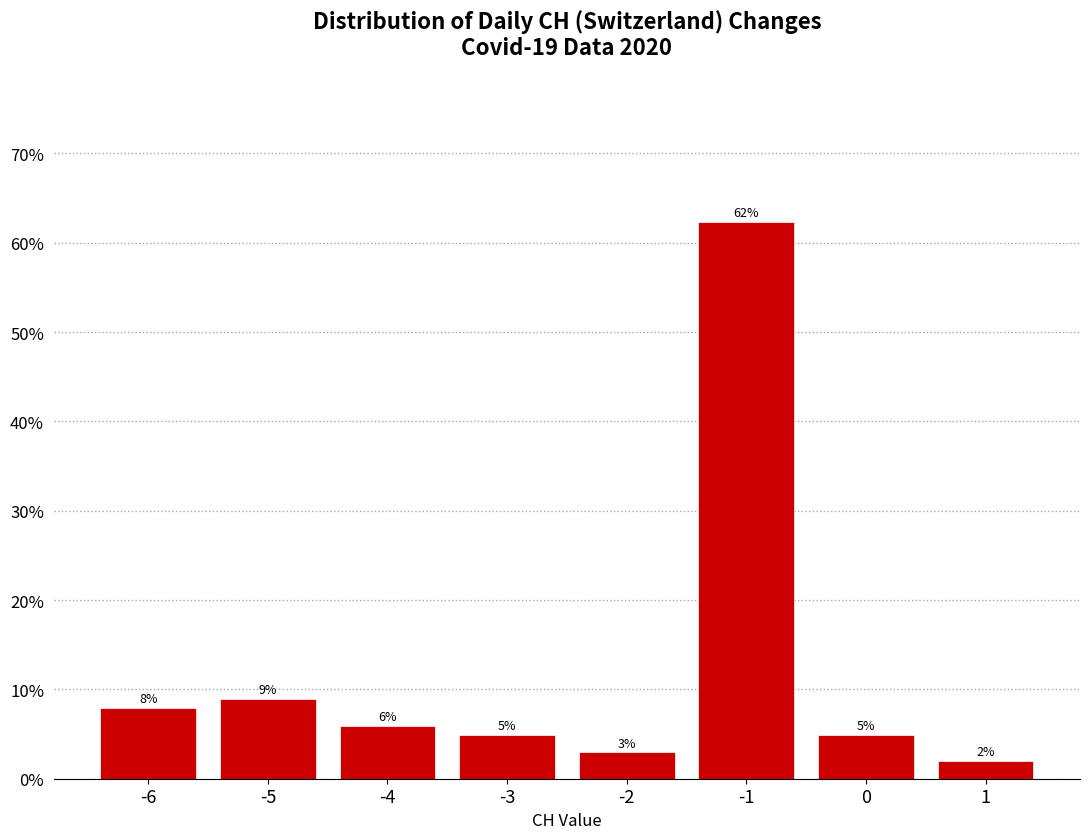

Which range on the x-axis has the tallest bar?

-1.5 to -0.5